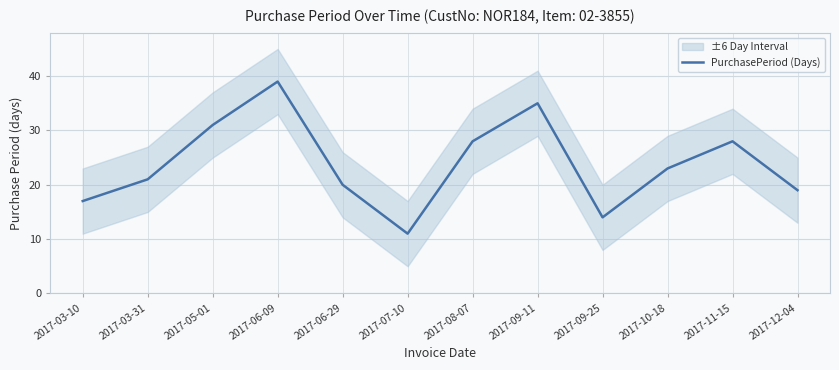

At which label is the value closest to 25?

2017-10-18